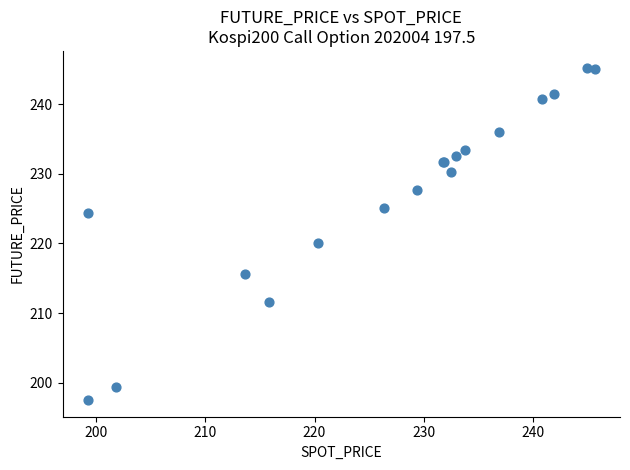

What Y value in the scatter plot is closest to 221?

220.0